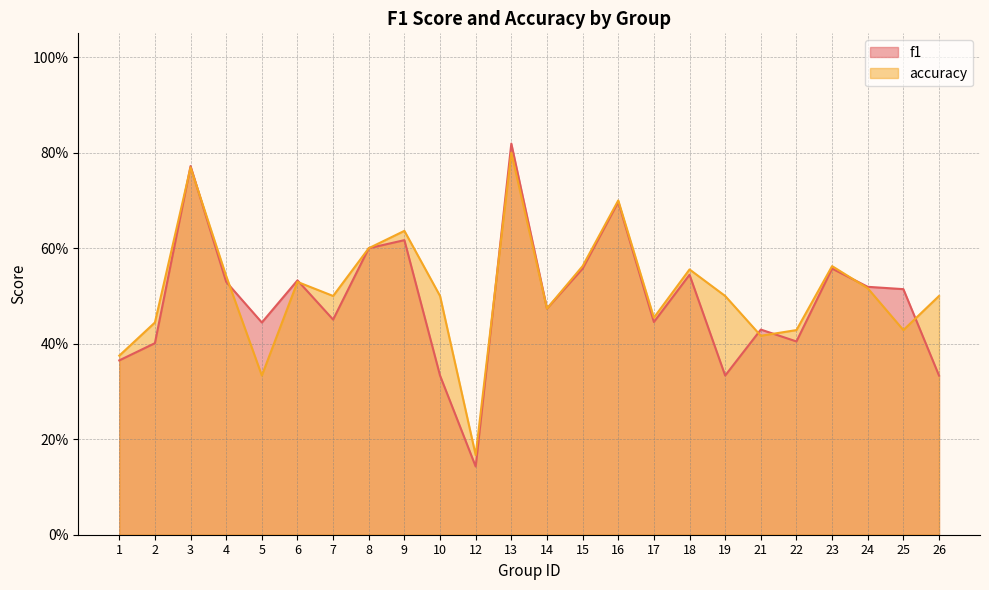

What is the lowest value of the f1 series?

0.1